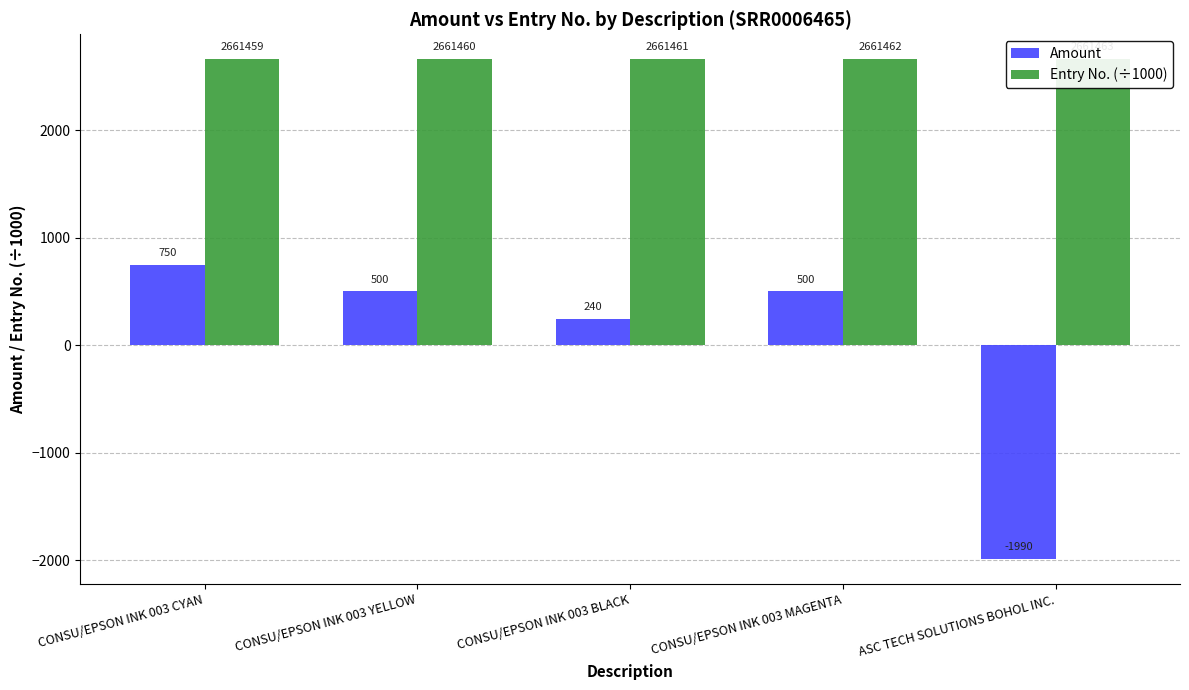

What is the label of the 1st bar from the left?

CONSU/EPSON INK 003 CYAN